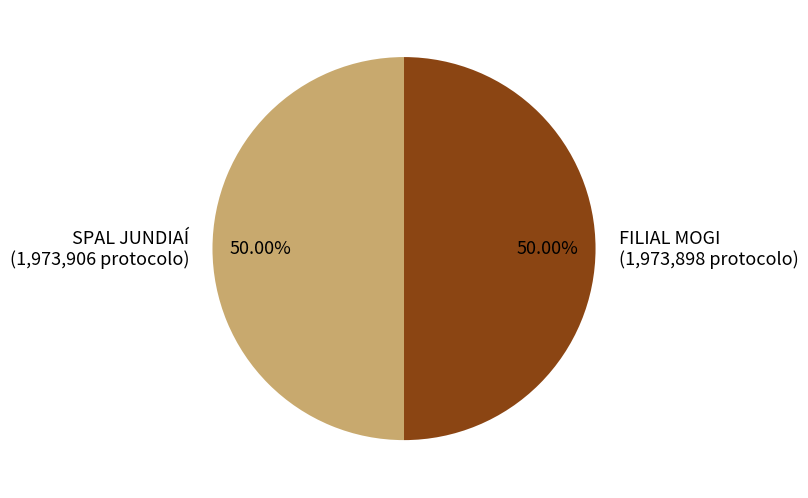

To the nearest percent, what percentage of the pie is SPAL JUNDIAÍ?

50%